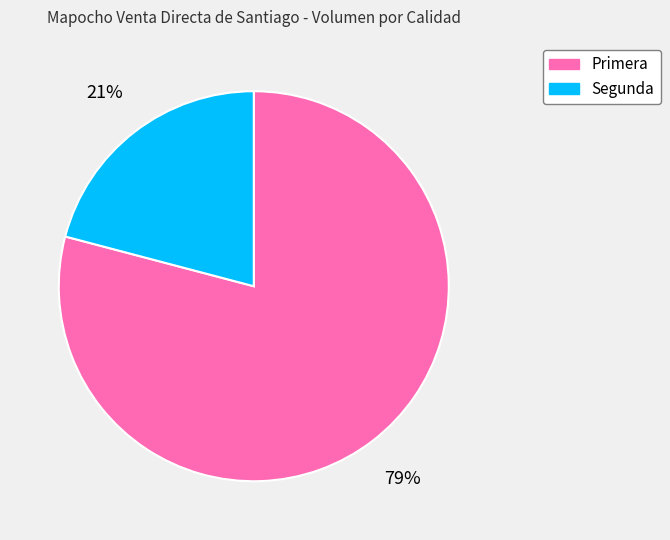

Count the number of slices in the pie.

2